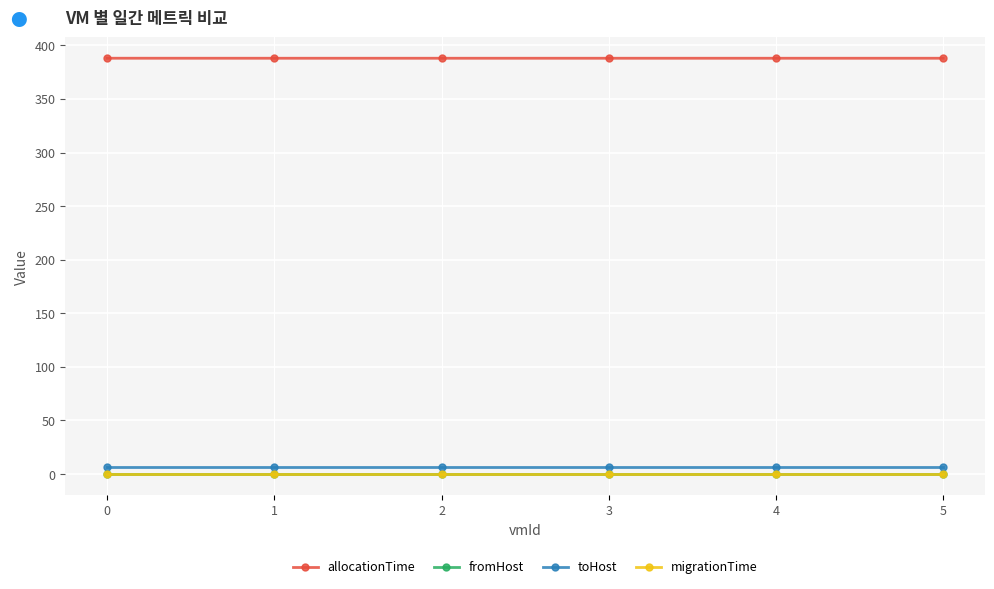

List the series in order of their peak value, highest first.

allocationTime, toHost, fromHost, migrationTime